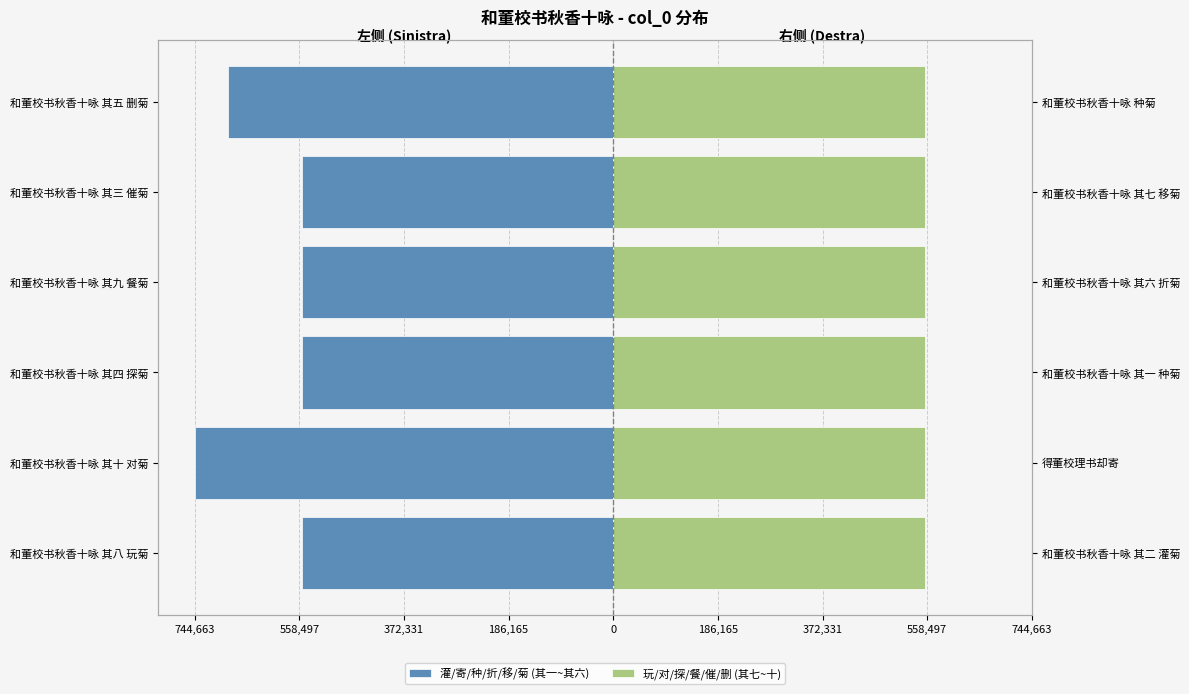

Is it true that 灌/寄/种/折/移/菊 (其一~其六) equals -1131917 at 和董校书秋香十咏 其十 对菊?

False